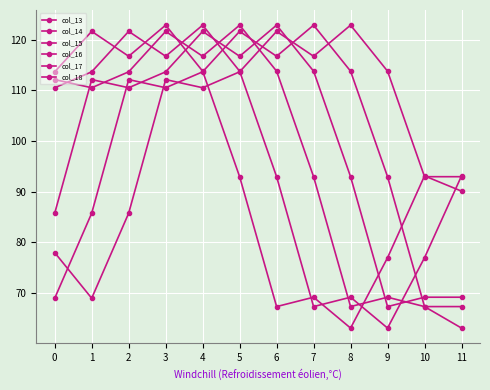

How many interior local peaks does the col_17 series have?

3